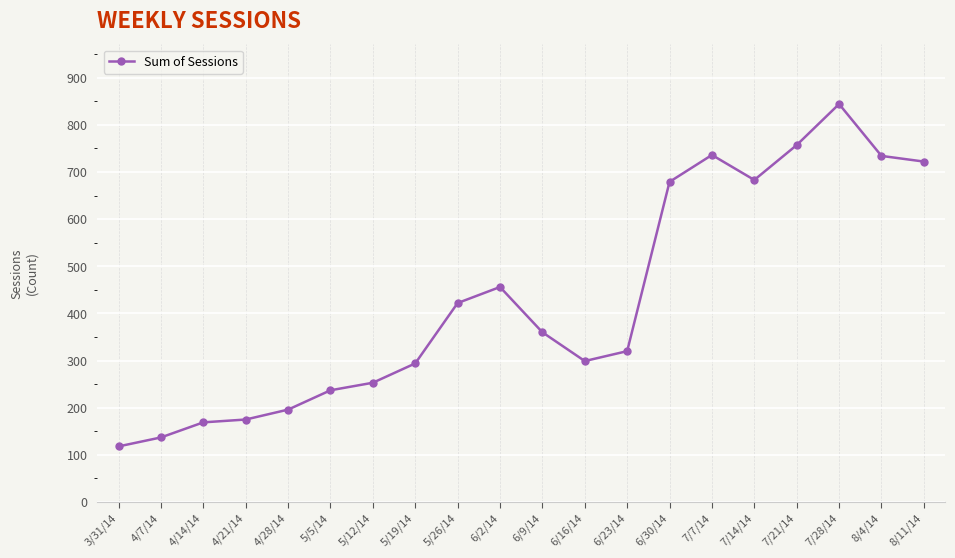

Is this an area chart (filled region under the line)?

No